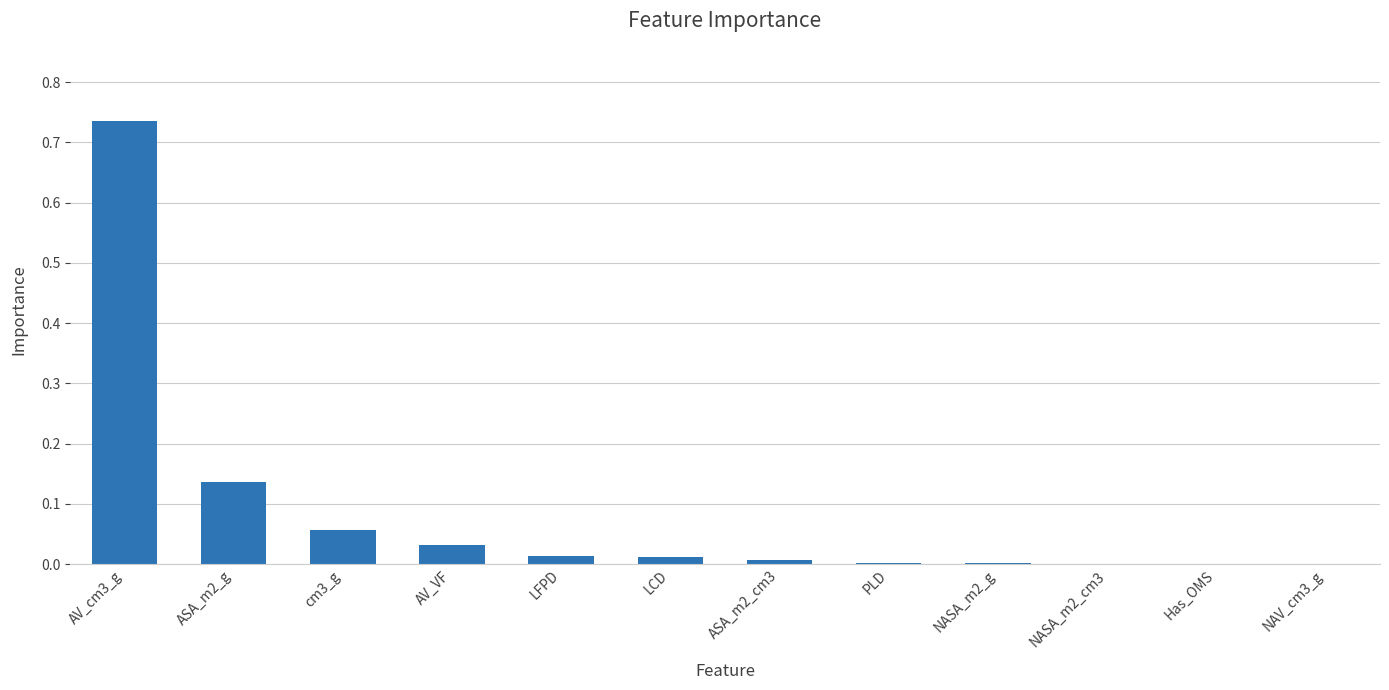

At which category does the chart reach its peak across all series?

AV_cm3_g